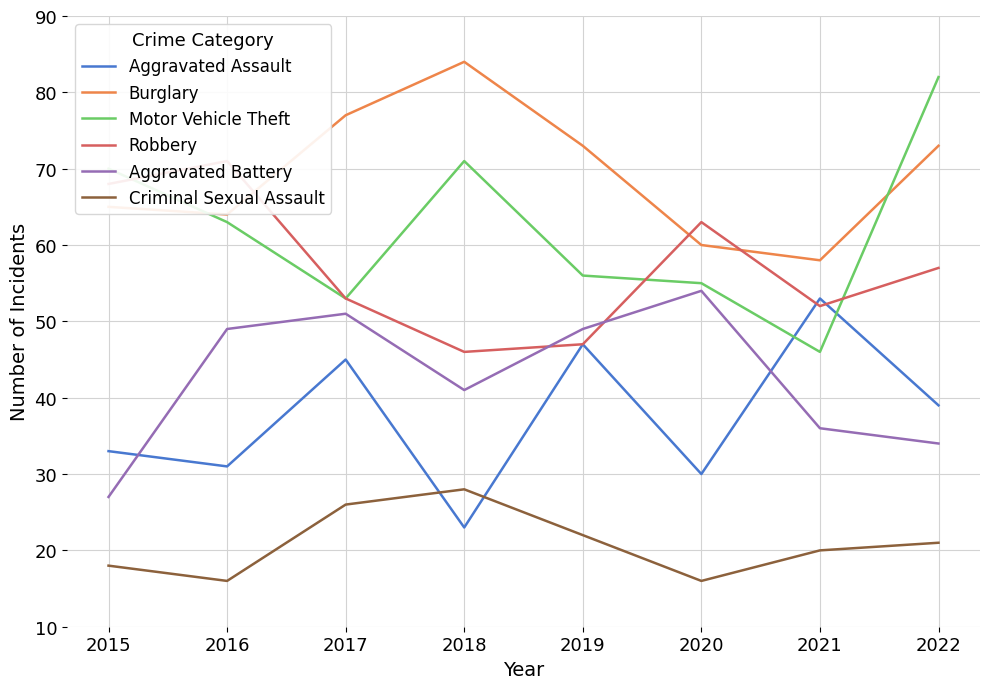

Which series has the largest range (max minus min)?

Motor Vehicle Theft